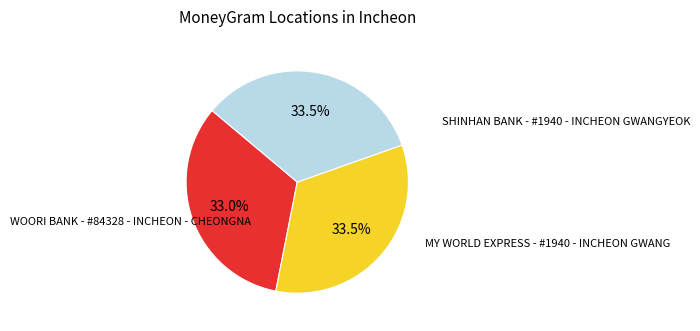

To the nearest percent, what portion does MY WORLD EXPRESS - #1940 - INCHEON GWANG represent?

33%